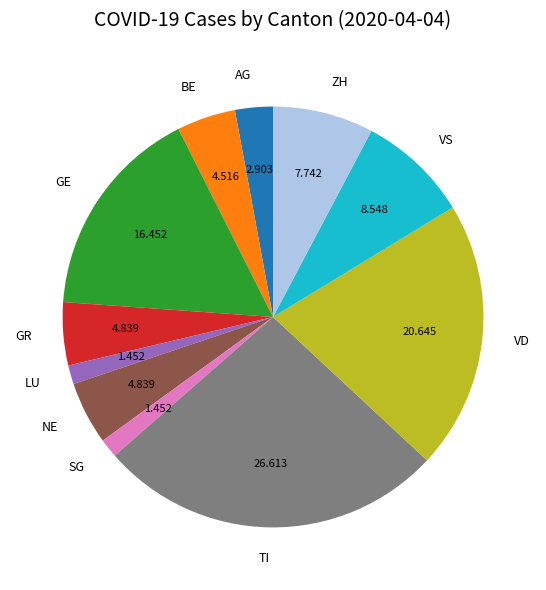

The GR slice represents 5% of the pie. True or false?

True